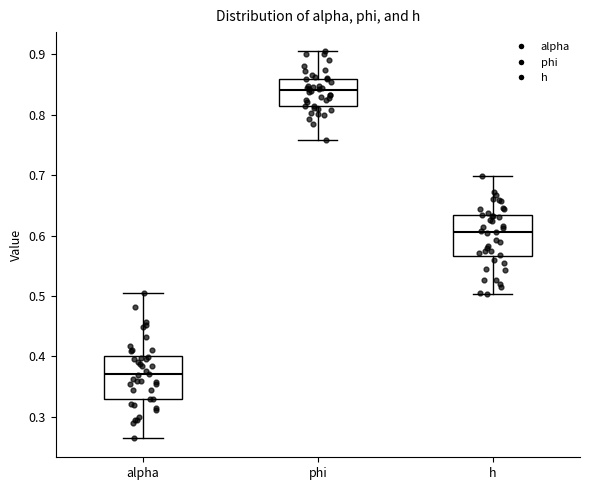

Reading left to right, read every box against the y-axis: the position of its median line, the range the box covers, and the ends of its whiskers. The values are not printed on the chart, so give them approximately, as read against the axis.

alpha: median 0.37, box 0.33 to 0.40, whiskers 0.26 to 0.50
phi: median 0.84, box 0.81 to 0.86, whiskers 0.76 to 0.90
h: median 0.61, box 0.57 to 0.63, whiskers 0.50 to 0.70